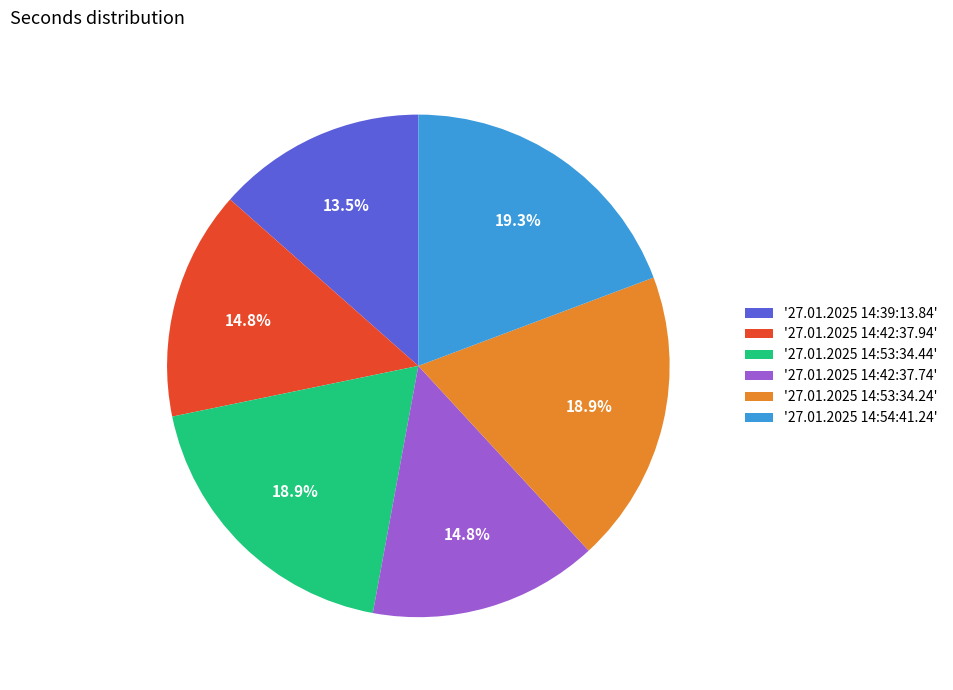

Which slice is the smallest?

'27.01.2025 14:39:13.84'